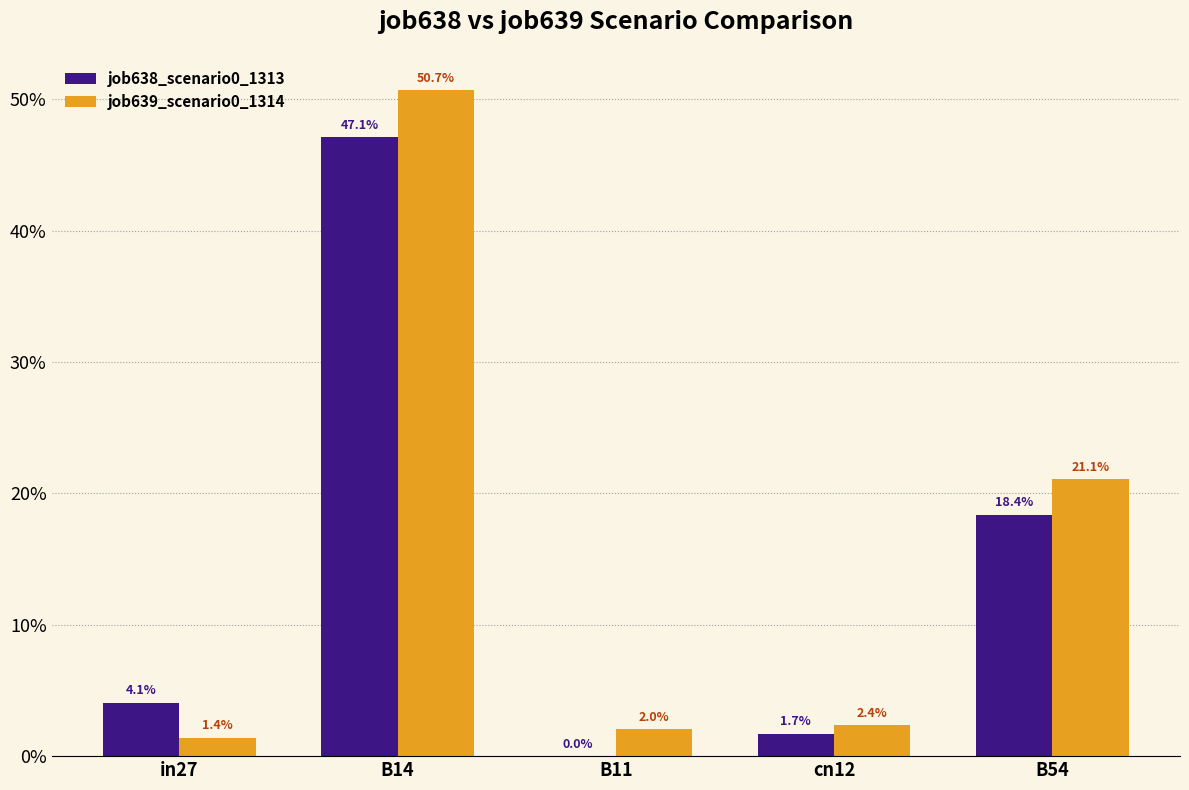

What is the sum of all job639_scenario0_1314 values?

0.8